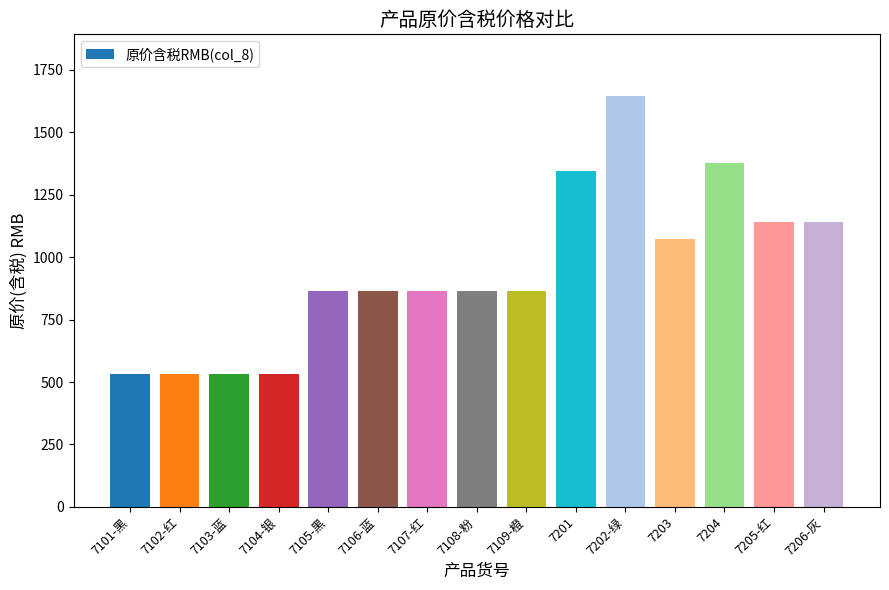

The chart shows a value of 530.7 at 7104-银. True or false?

True